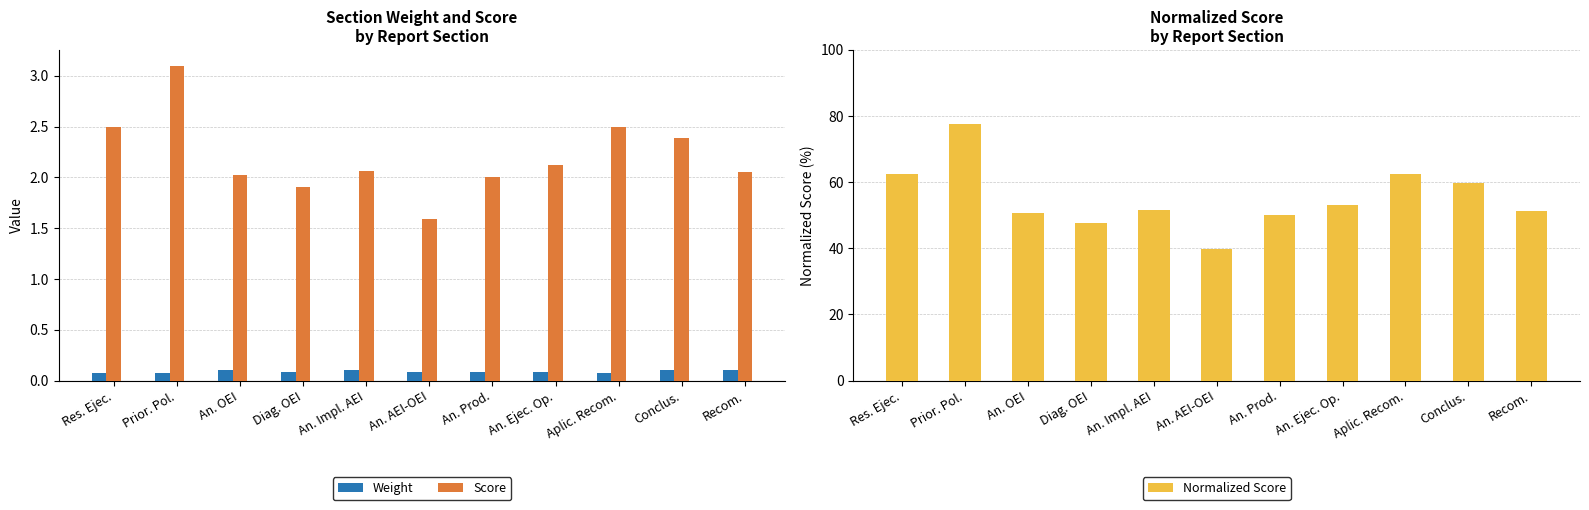

What is the sum of the Normalized Score values at Diag. OEI and Conclus.?

107.3